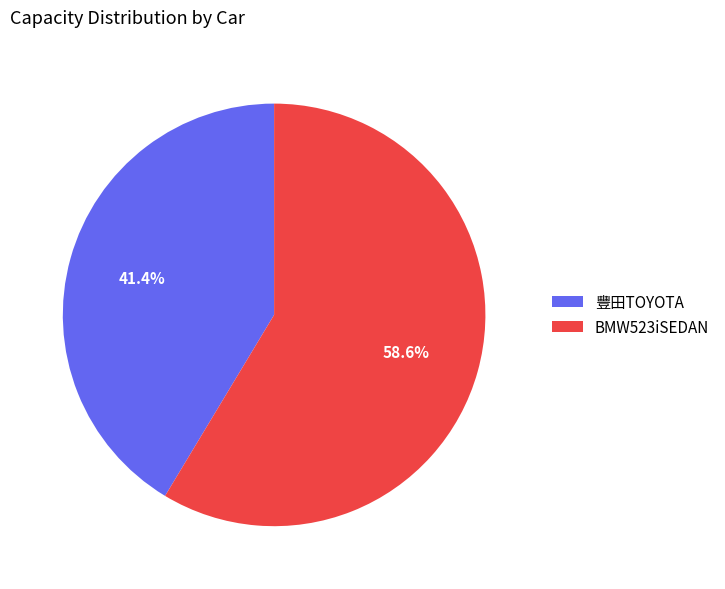

To the nearest percent, what portion does BMW523iSEDAN represent?

59%